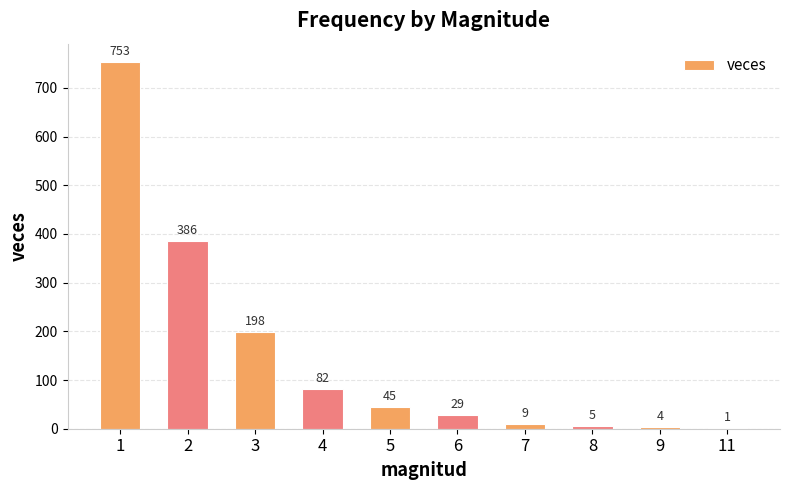

Which label corresponds to the largest value in the chart?

1